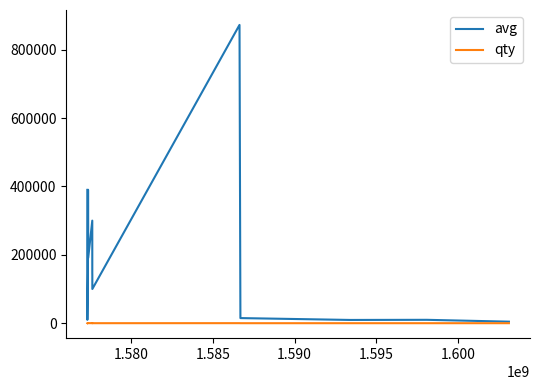

Rank the series by their maximum value, from highest to lowest.

avg, qty